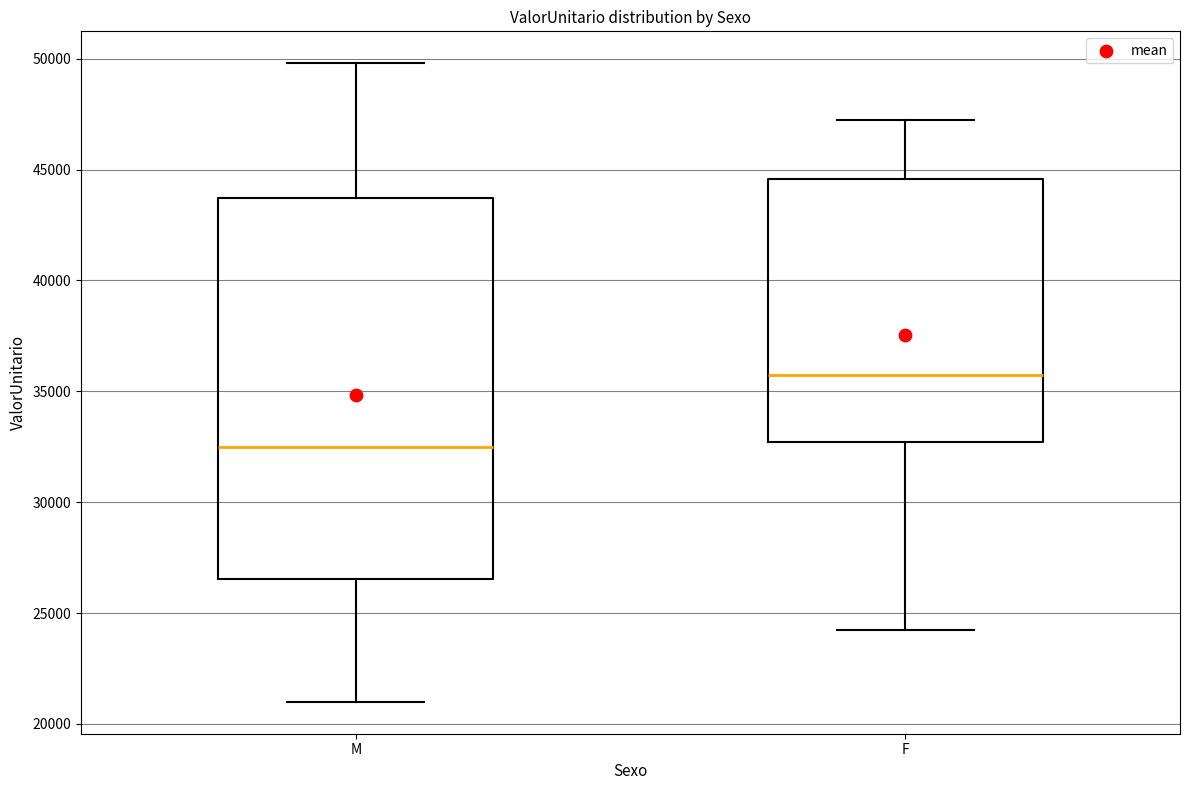

Which box's median line is the lowest?

M